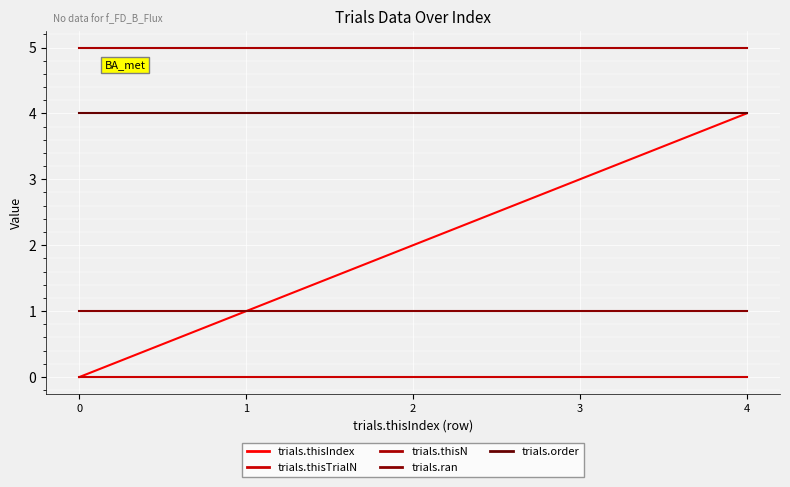

What is the sum of all trials.thisN values?

25